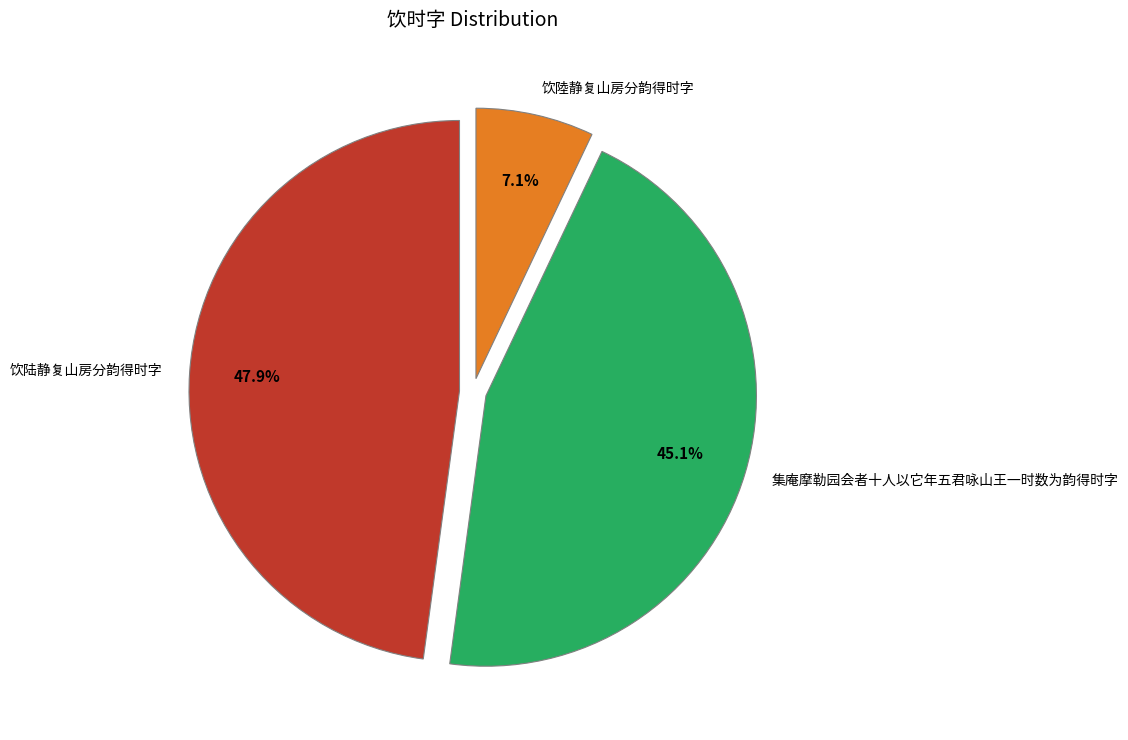

What percentage is the 集庵摩勒园会者十人以它年五君咏山王一时数为韵得时字 slice, to the nearest percent?

45%